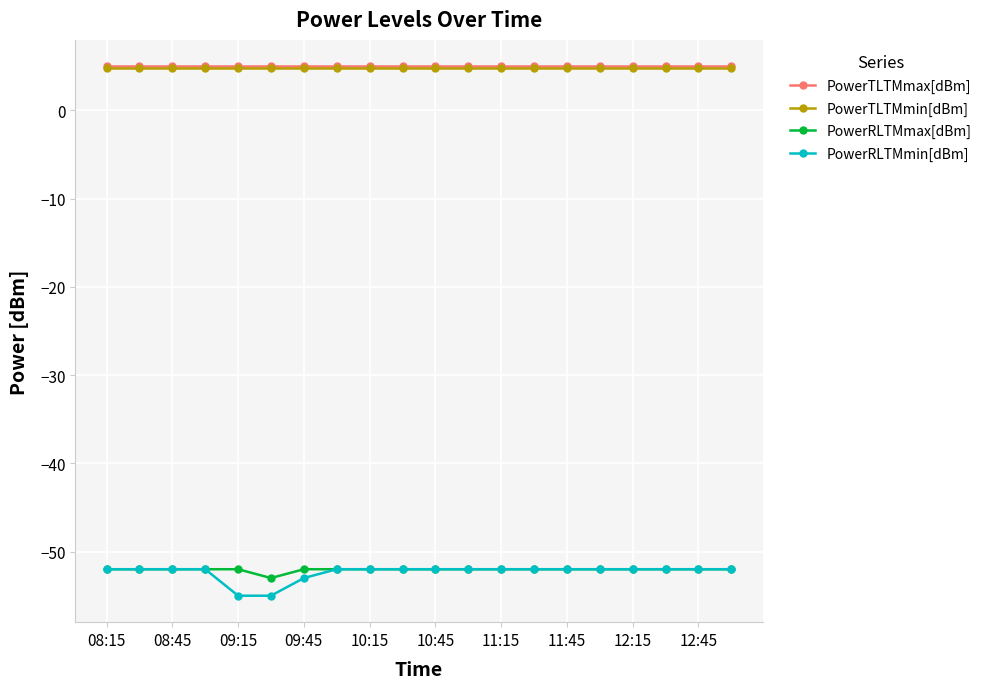

What is the greatest value displayed?

5.0